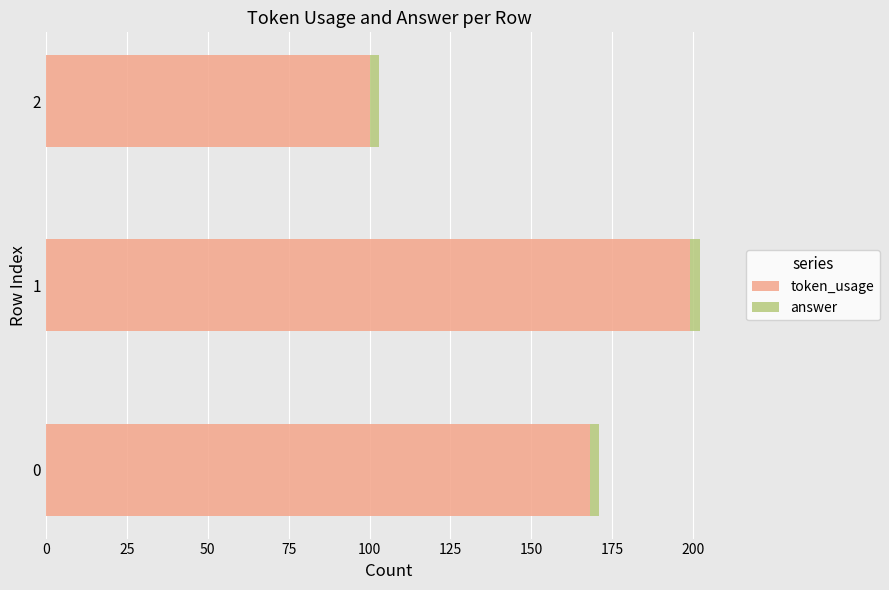

What is the lowest value of the token_usage series?

100